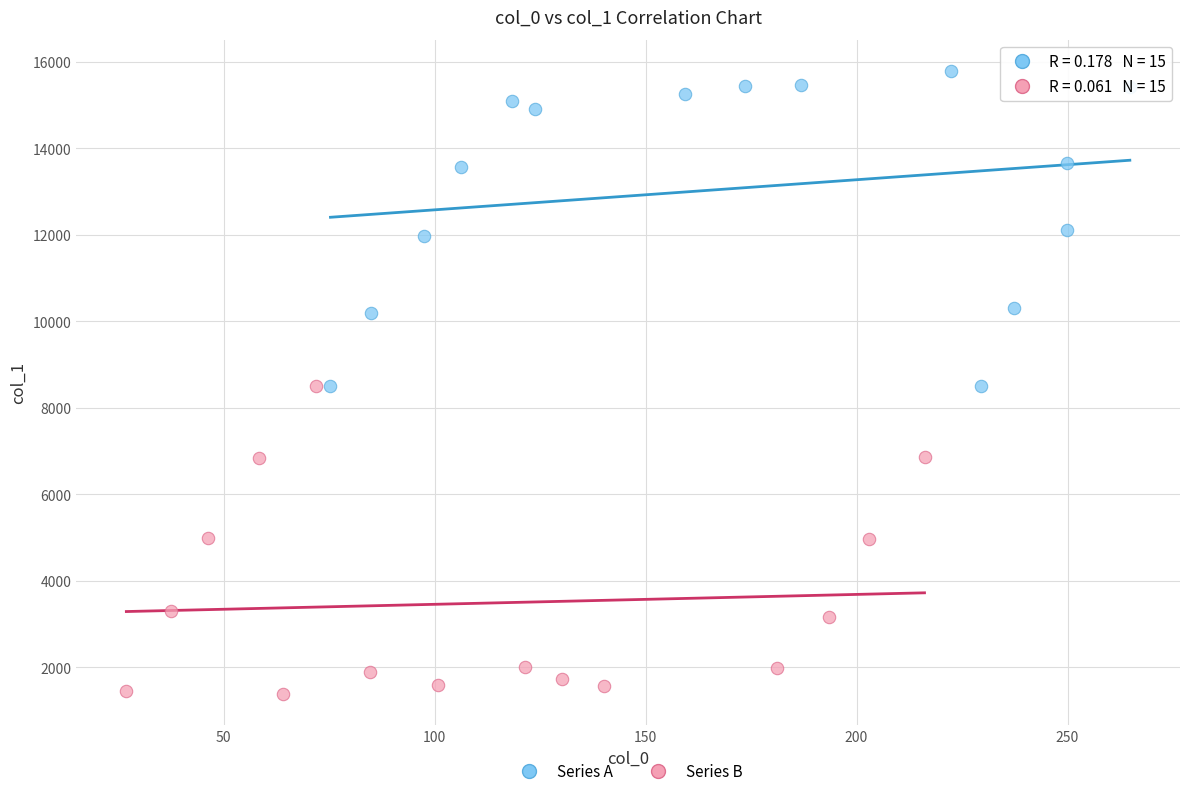

Which series reaches the maximum Y coordinate?

Series A